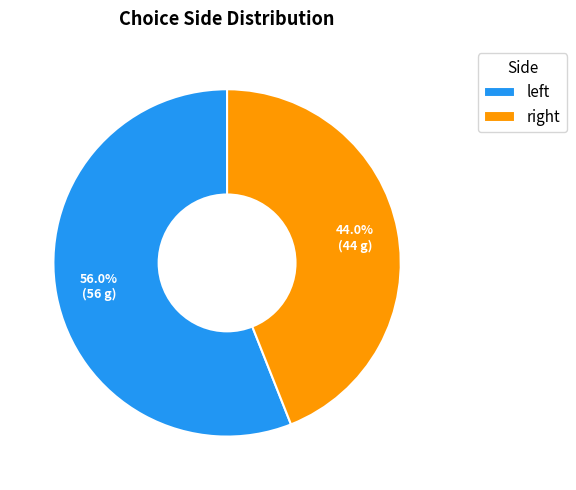

What is the largest slice in the pie chart?

left